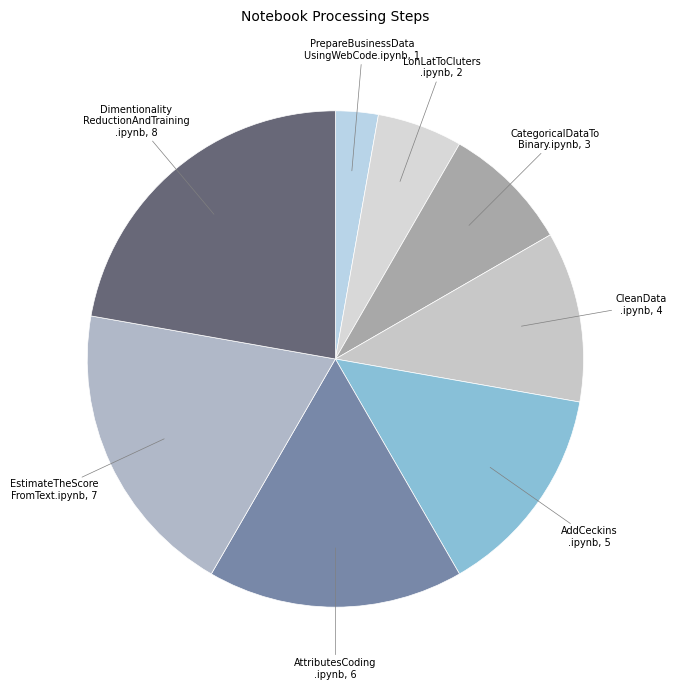

Count the number of slices in the pie.

8